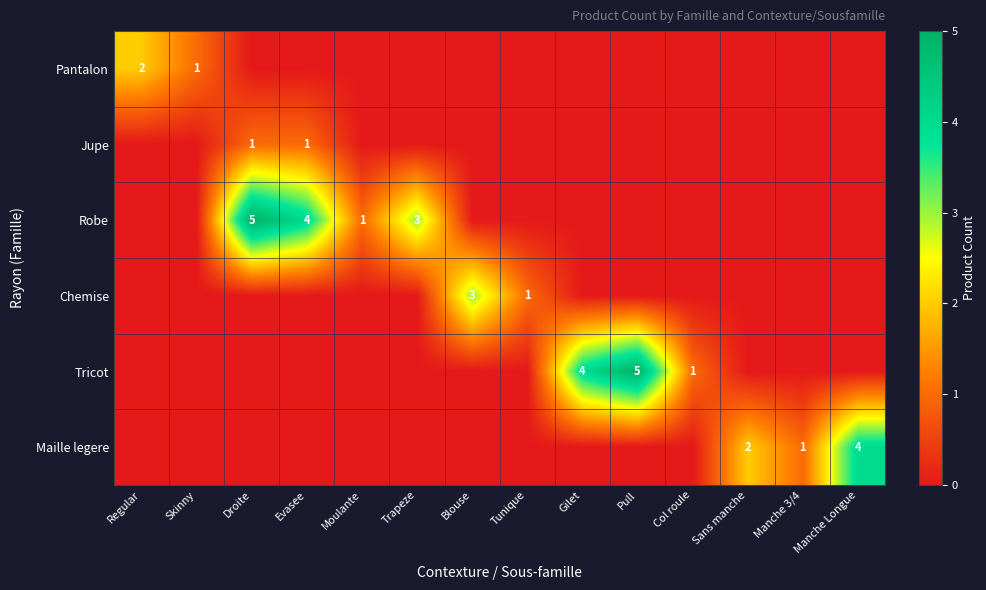

Is it true that Maille legere equals 4 at Manche Longue?

True